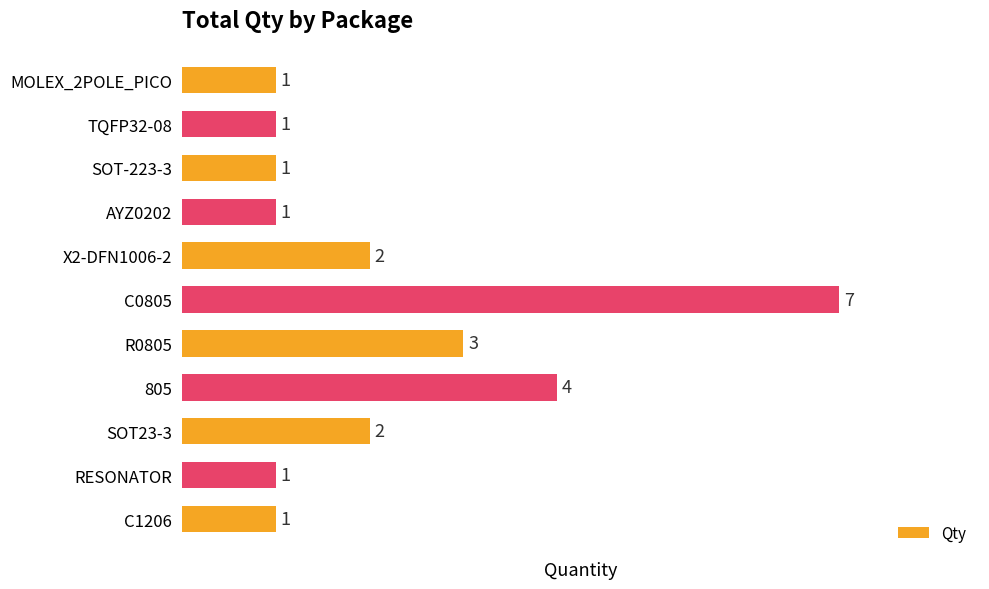

How many values are between 1 and 3?

9